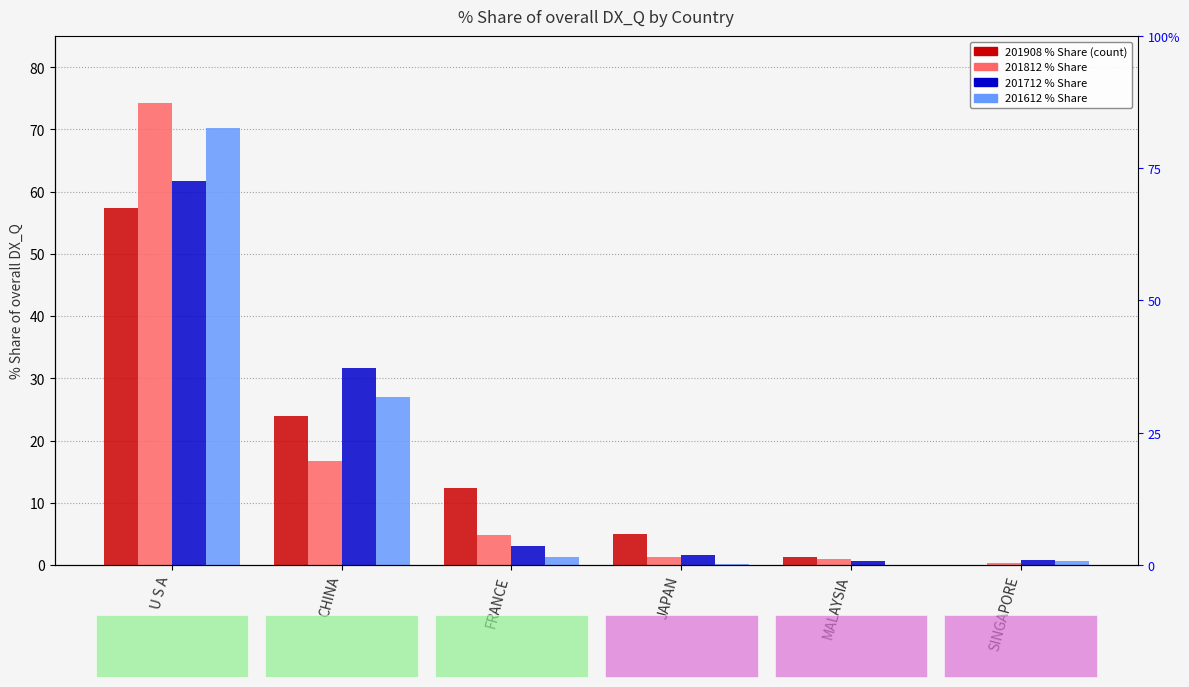

List the series in order of their peak value, highest first.

201812_% Share, 201612_% Share, 201712_% Share, 201908_% Share